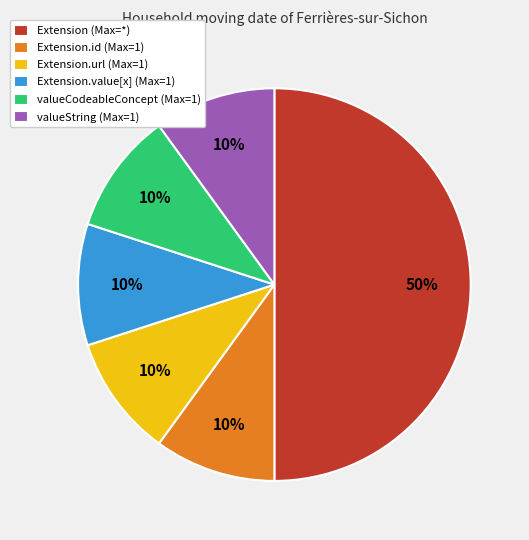

Which slice is the largest?

Extension (Max=*)